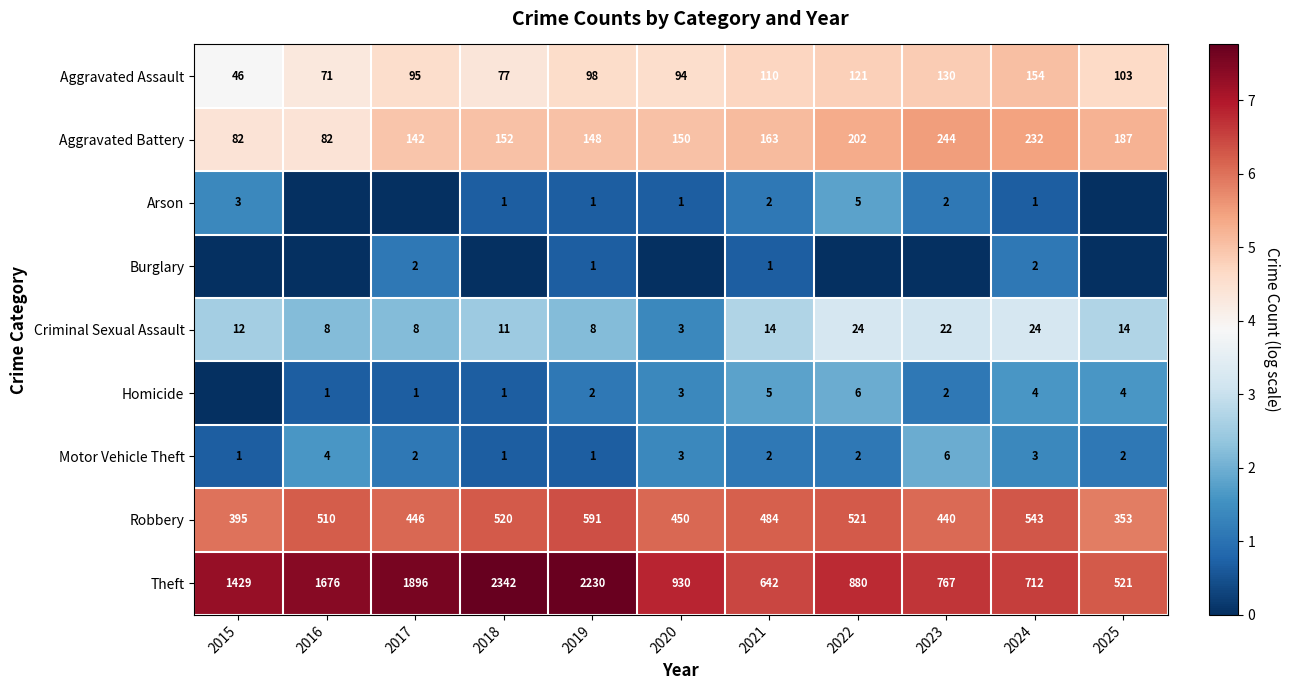

What is the difference between the Theft values at 2018 and 2019?

112